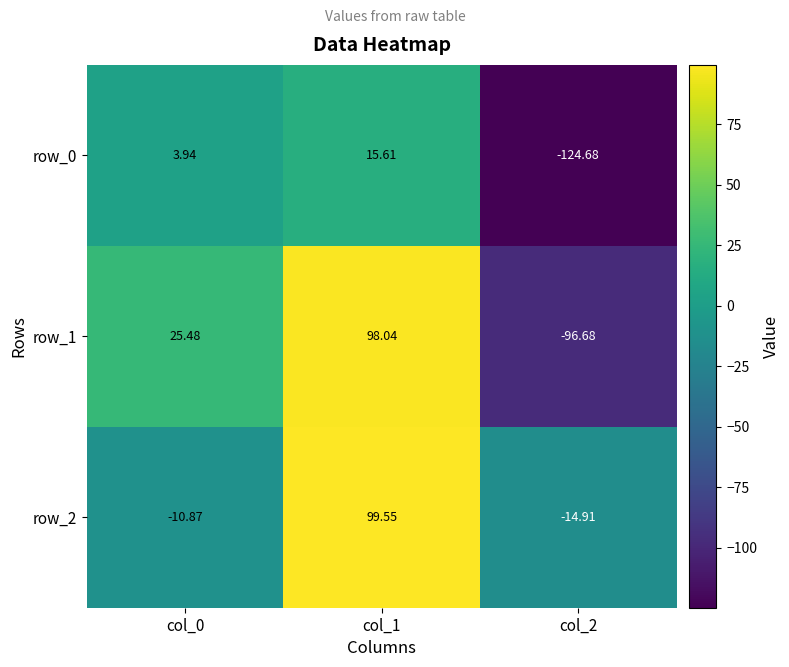

At how many categories does at least one series exceed 17?

2